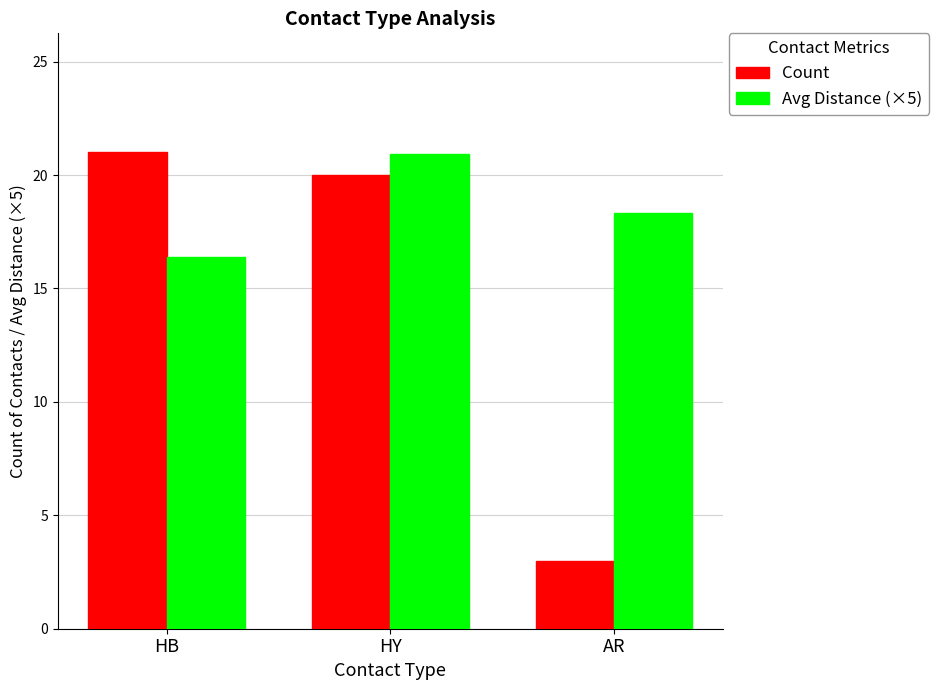

What position from the left is AR?

3